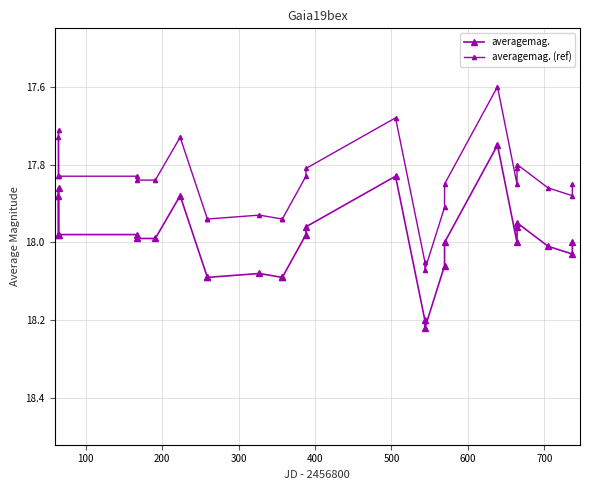

How many series are shown in this chart?

2